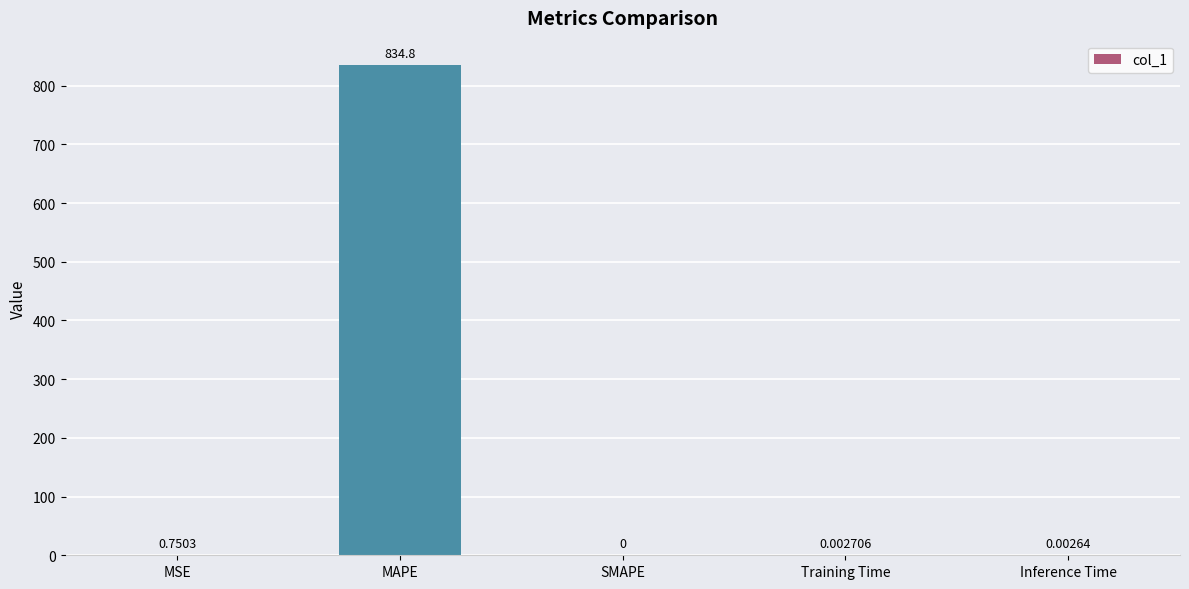

Which label corresponds to the largest value in the chart?

MAPE